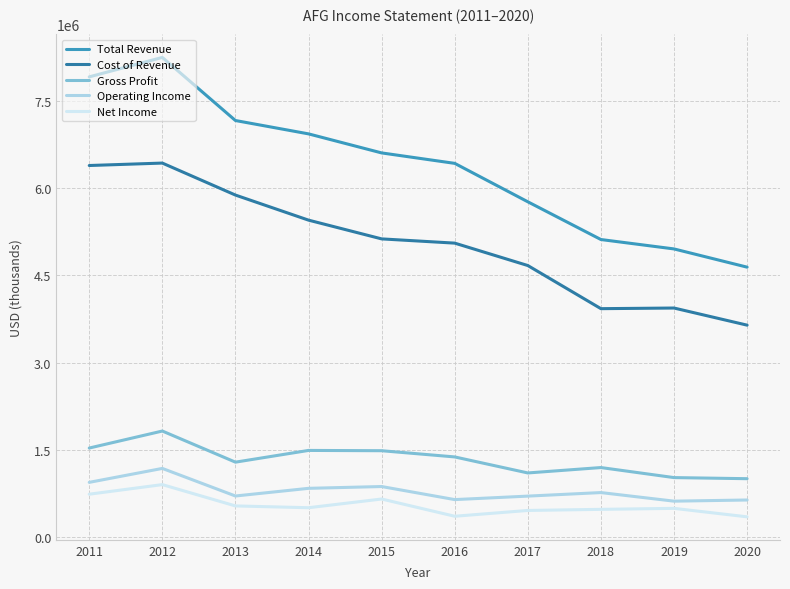

At 2019, list the series in order from largest to smallest.

Total Revenue, Cost of Revenue, Gross Profit, Operating Income, Net Income